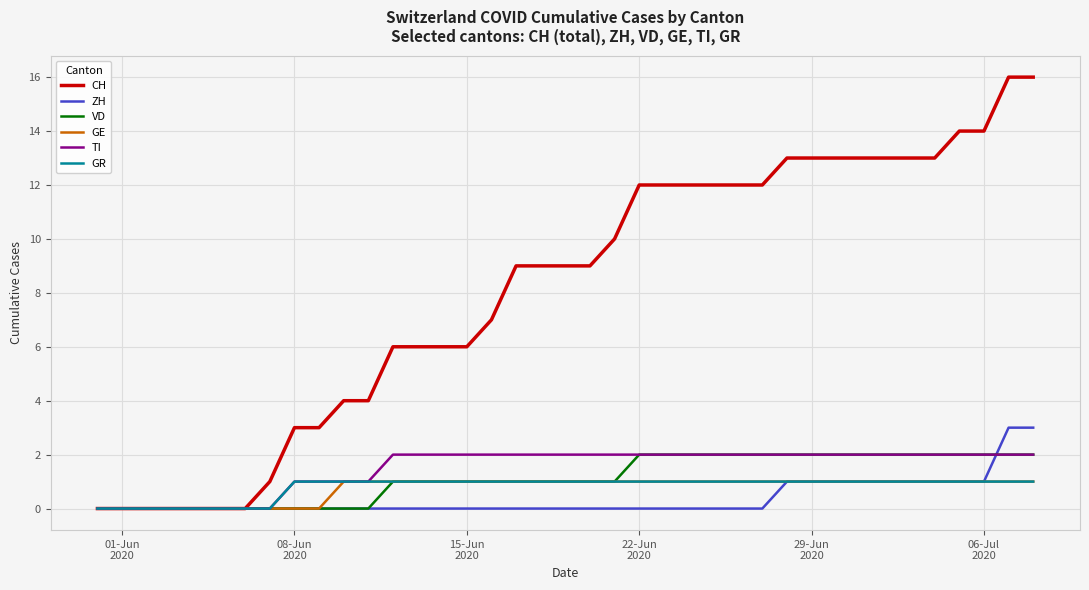

Which series has the largest range (max minus min)?

CH